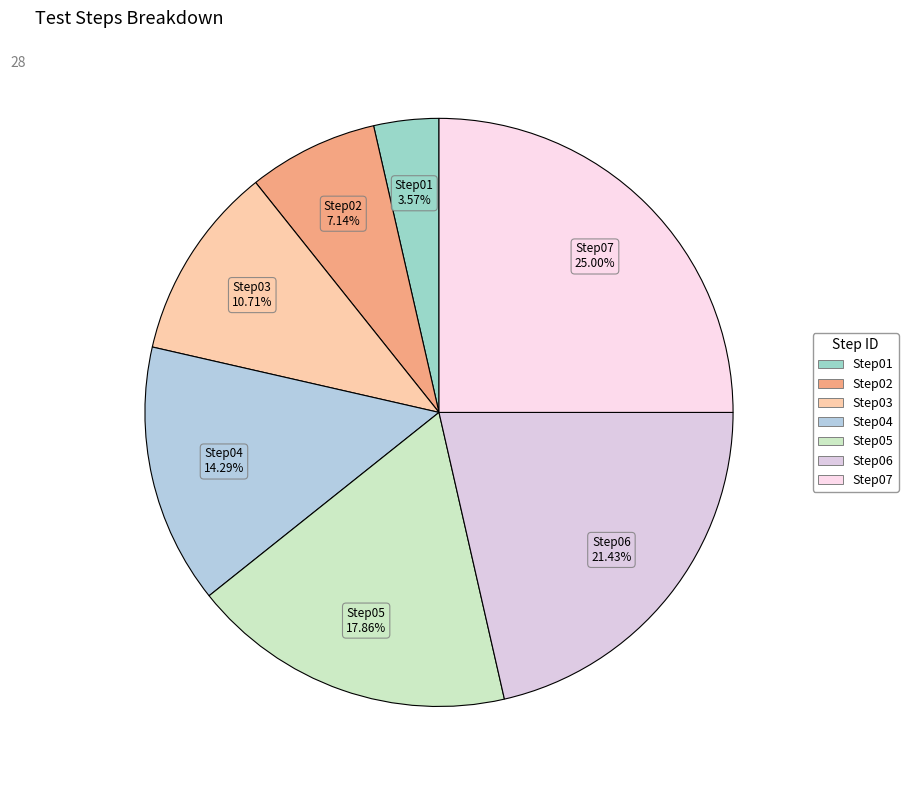

Rank the categories by value from highest to lowest.

Step07, Step06, Step05, Step04, Step03, Step02, Step01